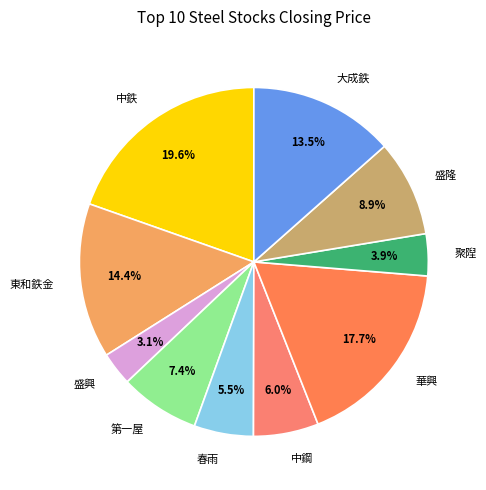

Is there any slice that represents more than half of the pie?

No